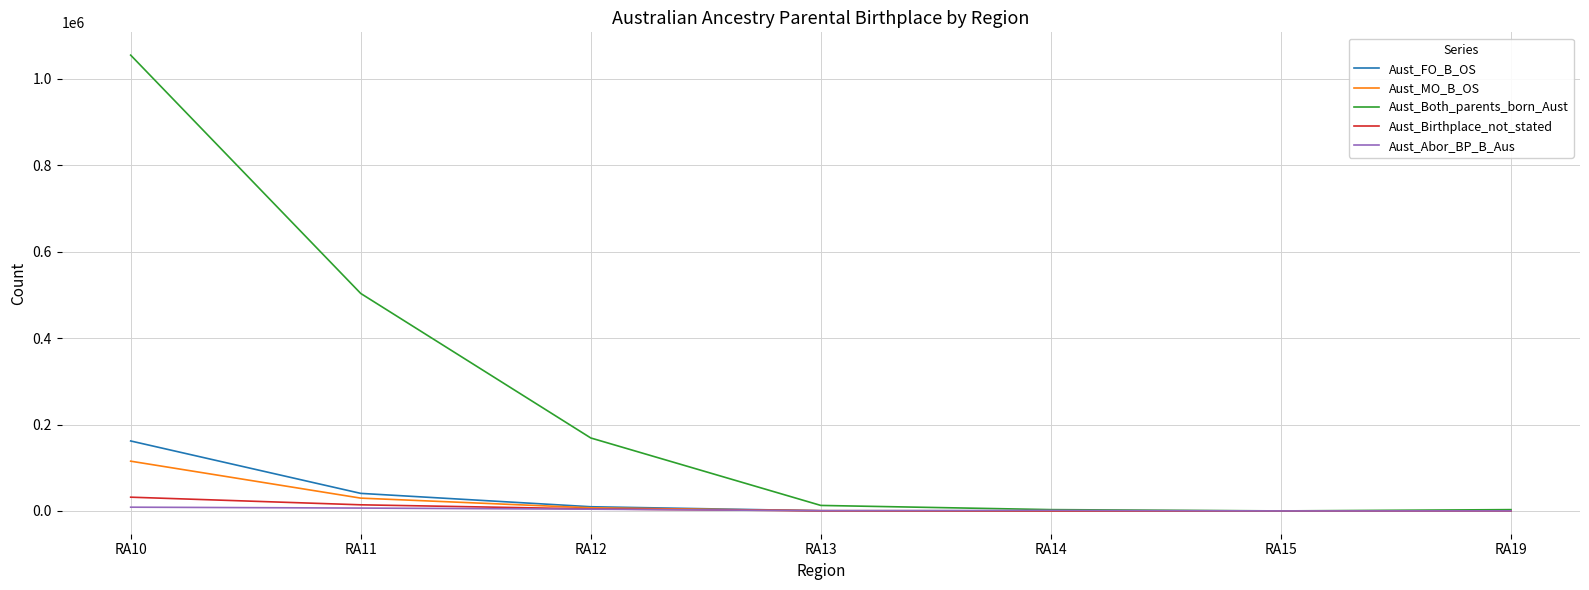

True or false: Aust_Birthplace_not_stated has a value of 0 at RA15.

True